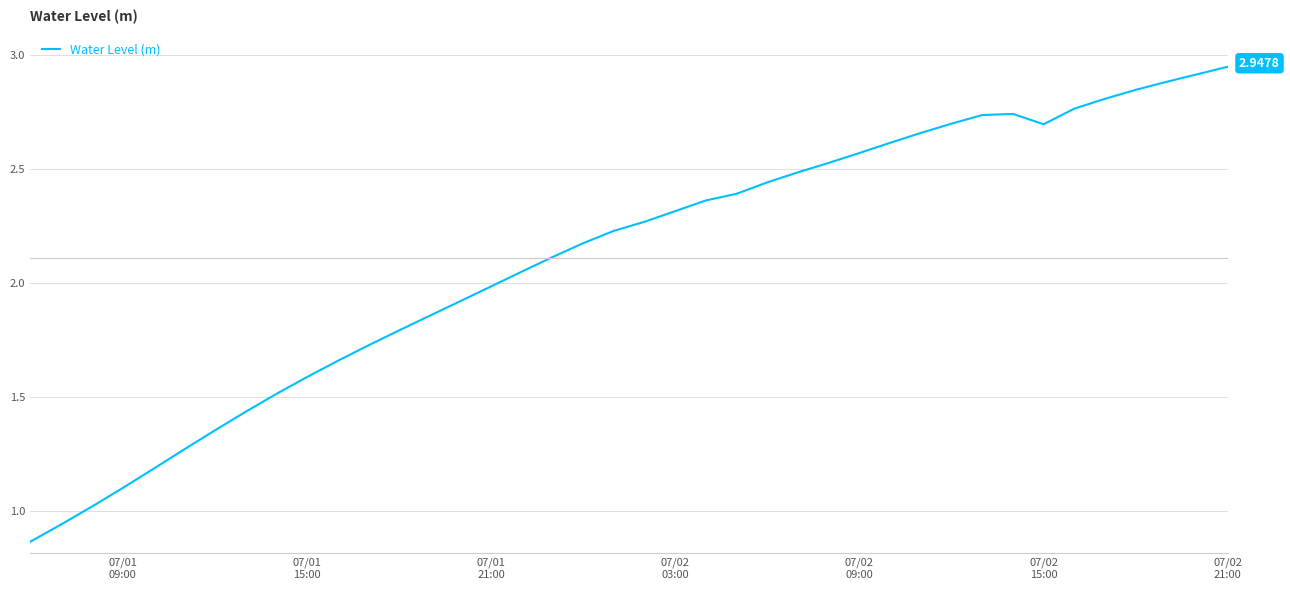

What is the difference between the maximum and minimum values?

2.1